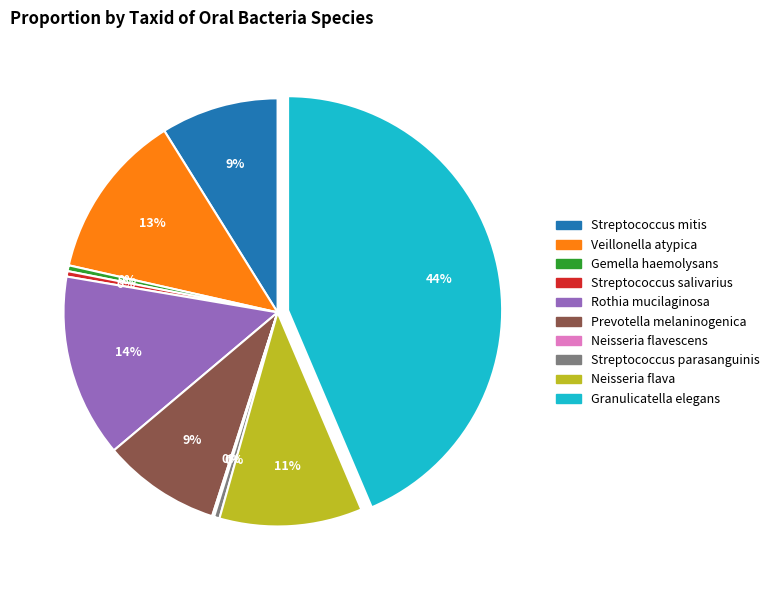

Is it true that Neisseria flava is 3% of the pie?

False